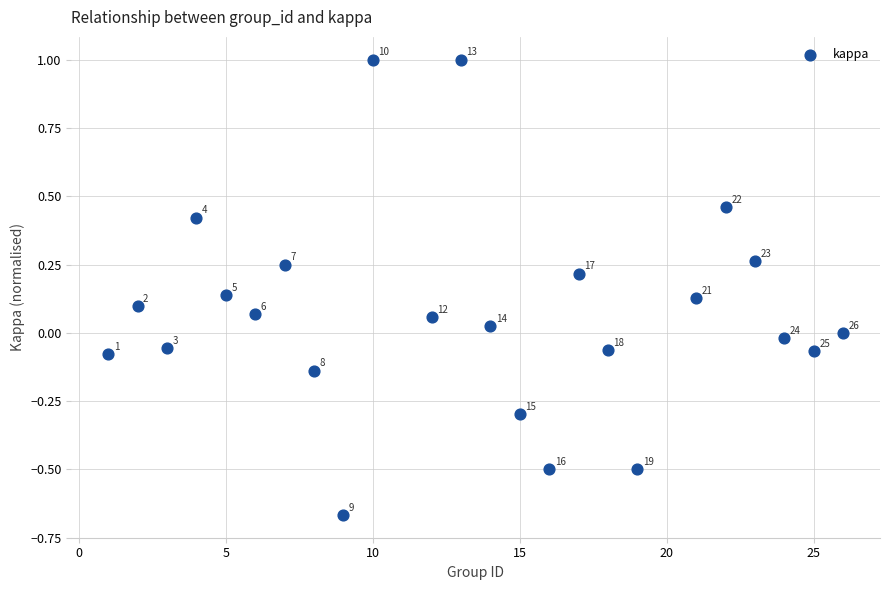

What is the range of X values (max minus min)?

25.0